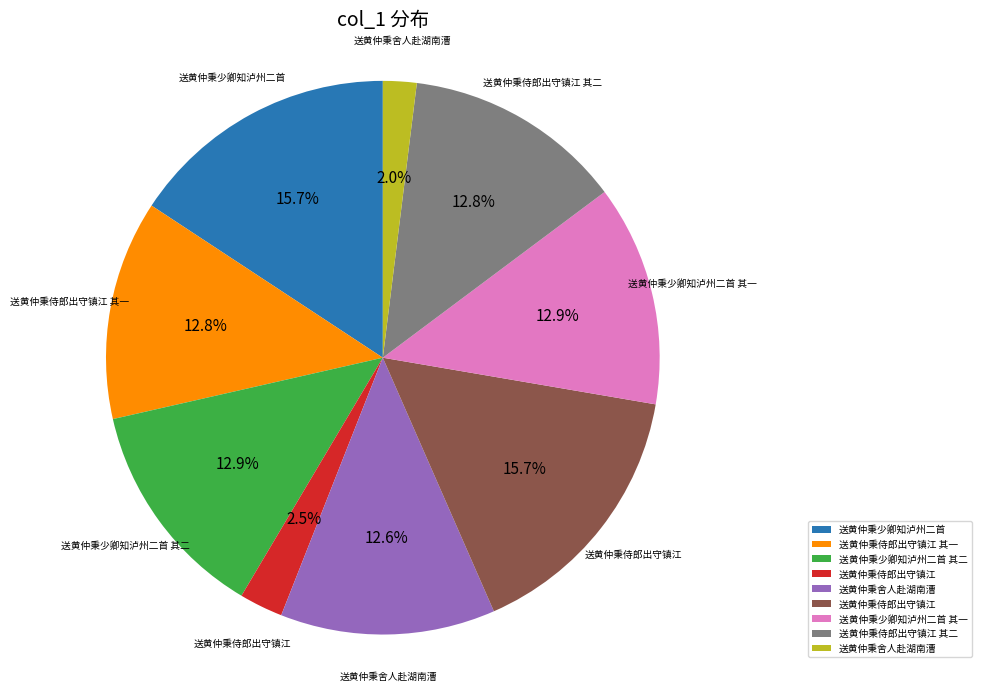

Count the number of slices in the pie.

9